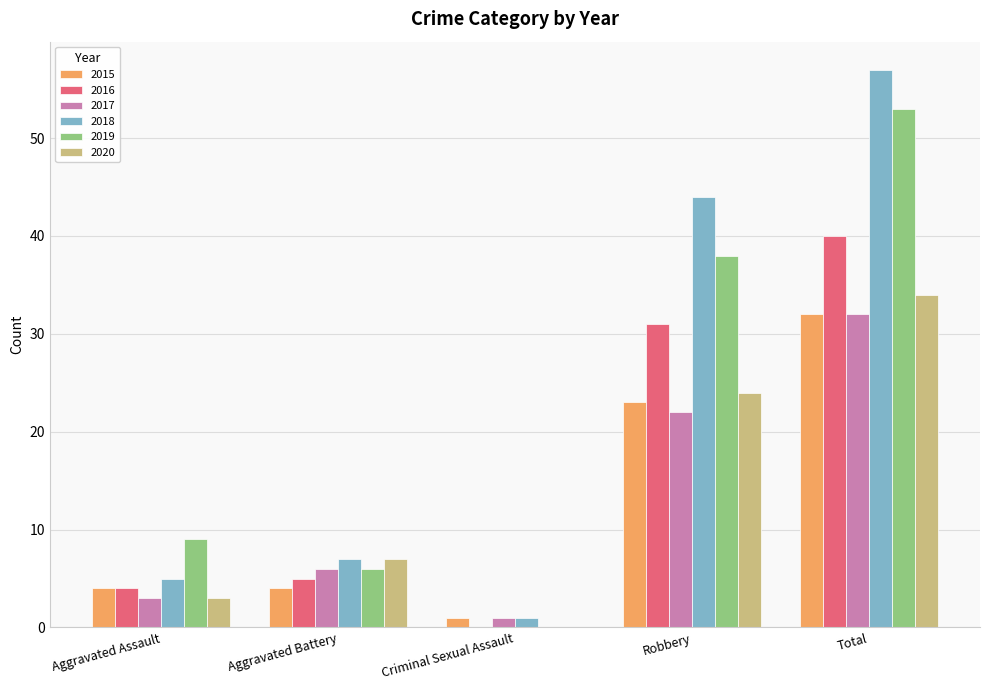

What is the sum of all 2019 values?

106